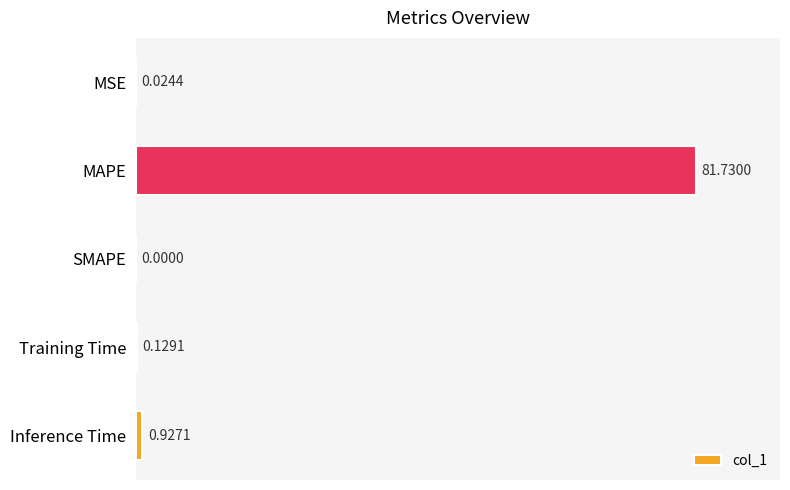

Are the bars horizontal?

Yes